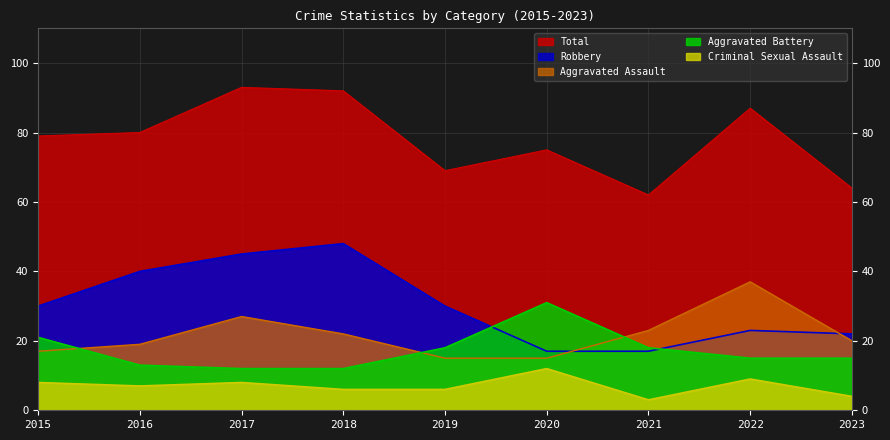

At which label is Aggravated Battery closest to 21?

2015